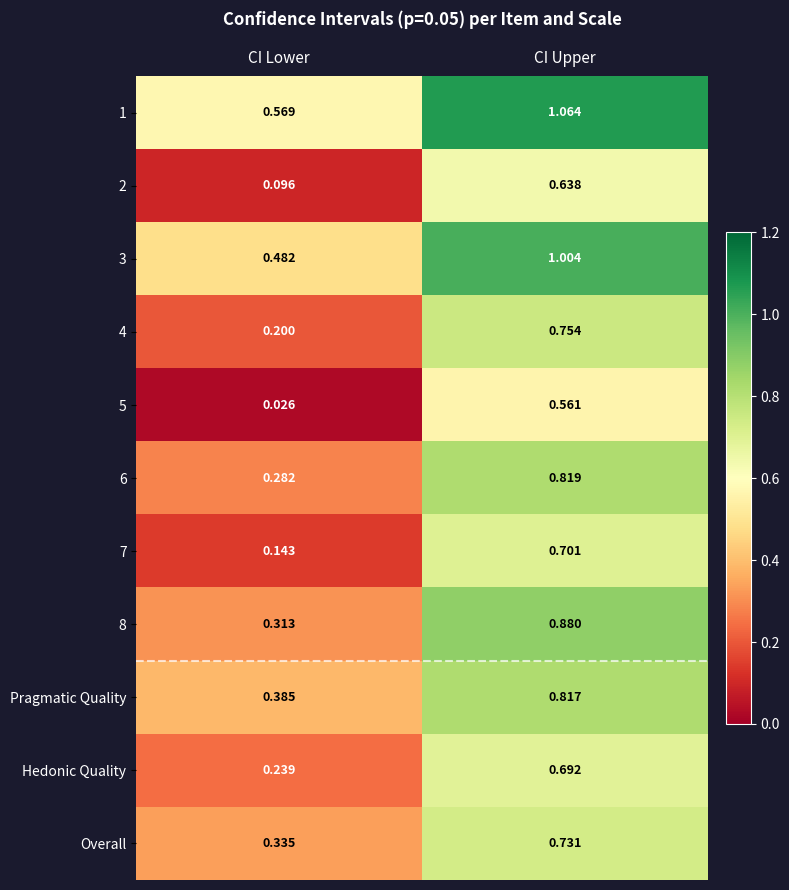

Which category has the lowest value across all series?

CI Lower